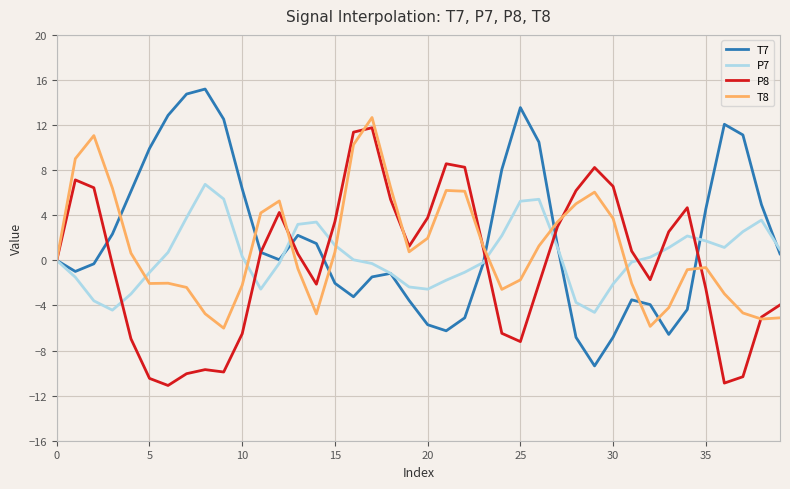

True or false: T7 and T8 cross at least once.

True